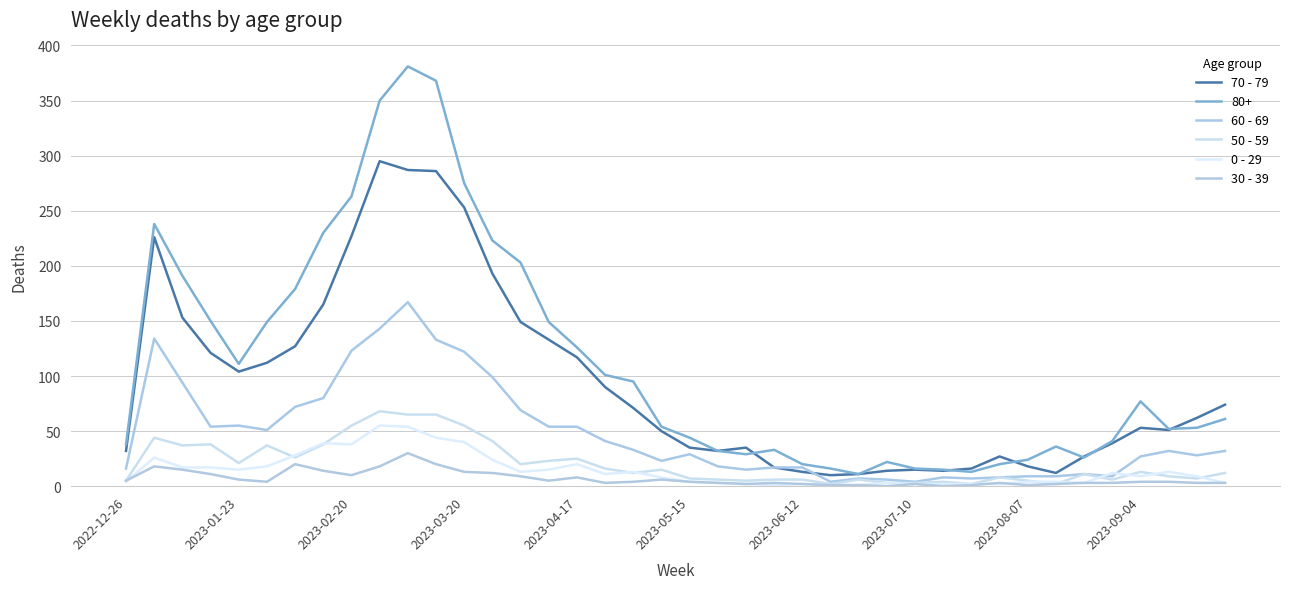

How many lines are shown in the chart?

6